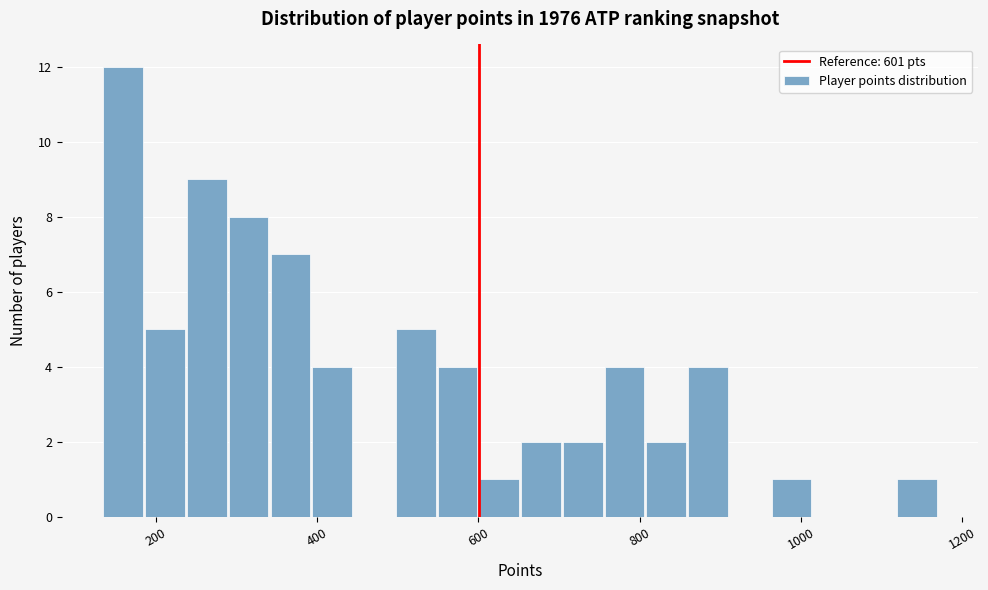

Read against the x-axis, roughly where is the centre of the tallest bar?

160